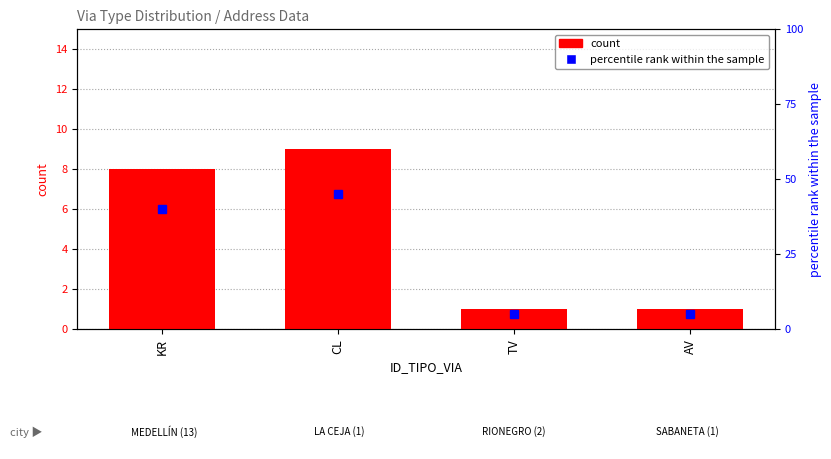

Where does the data first go above 8?

CL